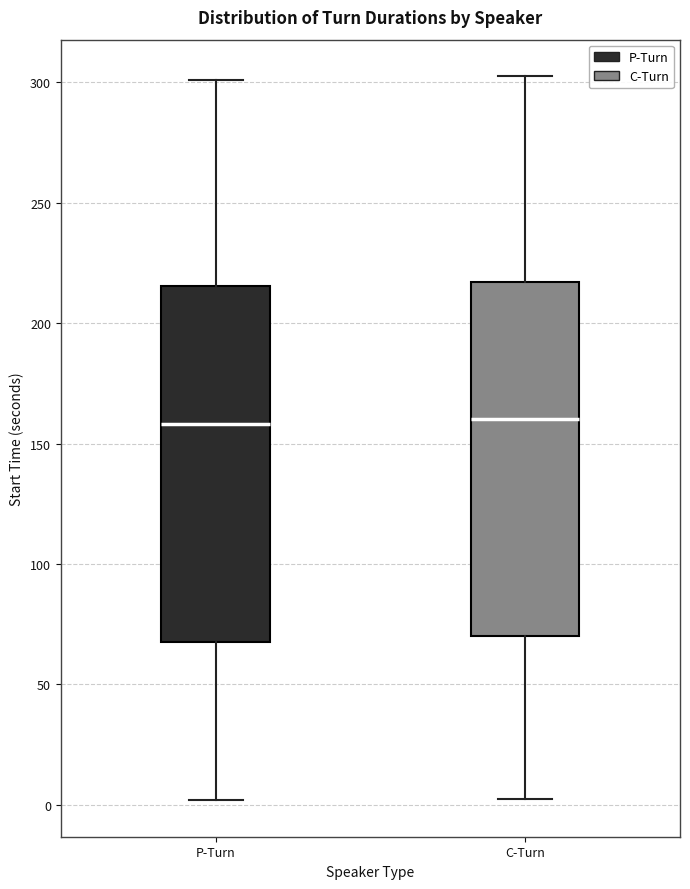

Reading left to right, read every box against the y-axis: the position of its median line, the range the box covers, and the ends of its whiskers. The values are not printed on the chart, so give them approximately, as read against the axis.

P-Turn: median 160, box 65 to 215, whiskers 0 to 300
C-Turn: median 160, box 70 to 215, whiskers 0 to 305